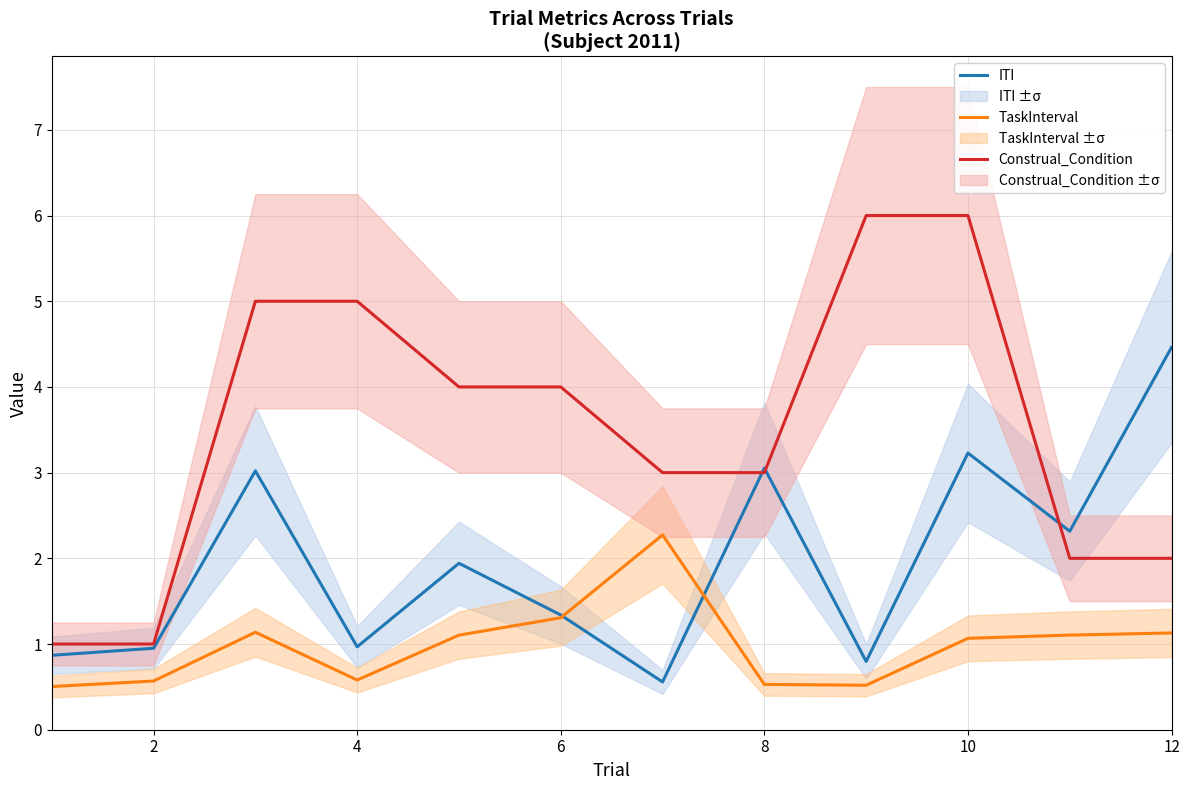

At 10, list the series in order from smallest to largest.

TaskInterval, ITI, Construal_Condition